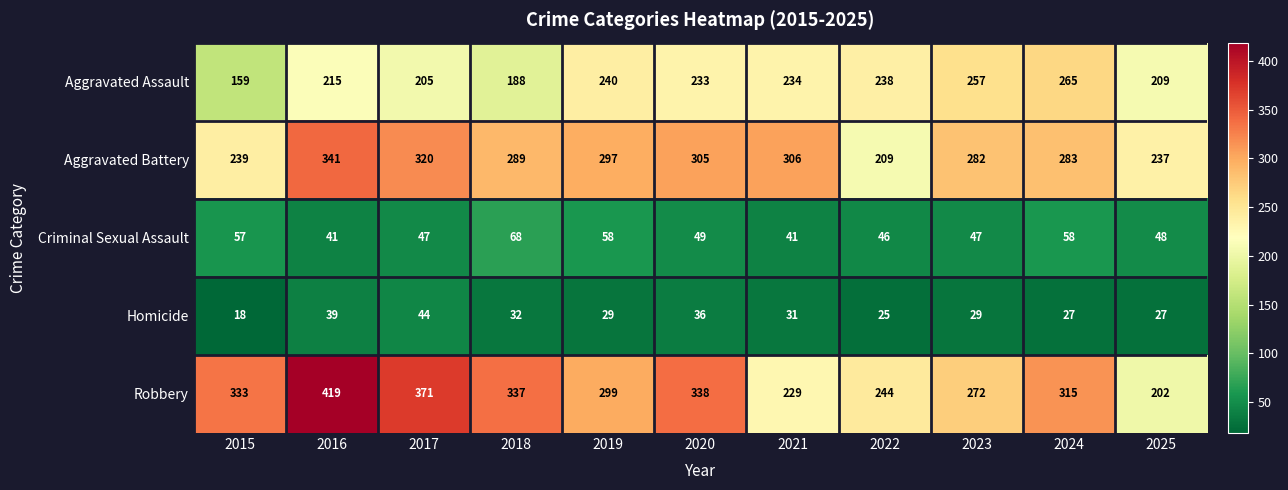

How many distinct data groups are displayed?

5